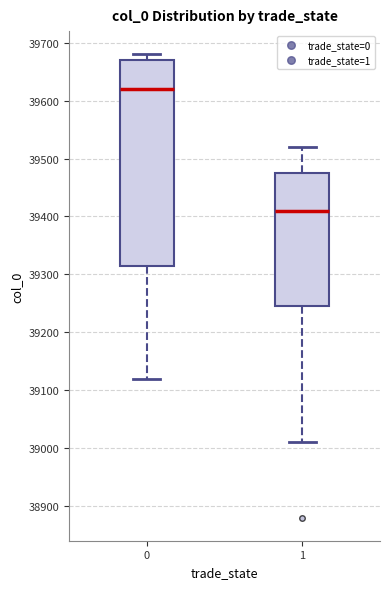

Which box's median line is the highest?

0